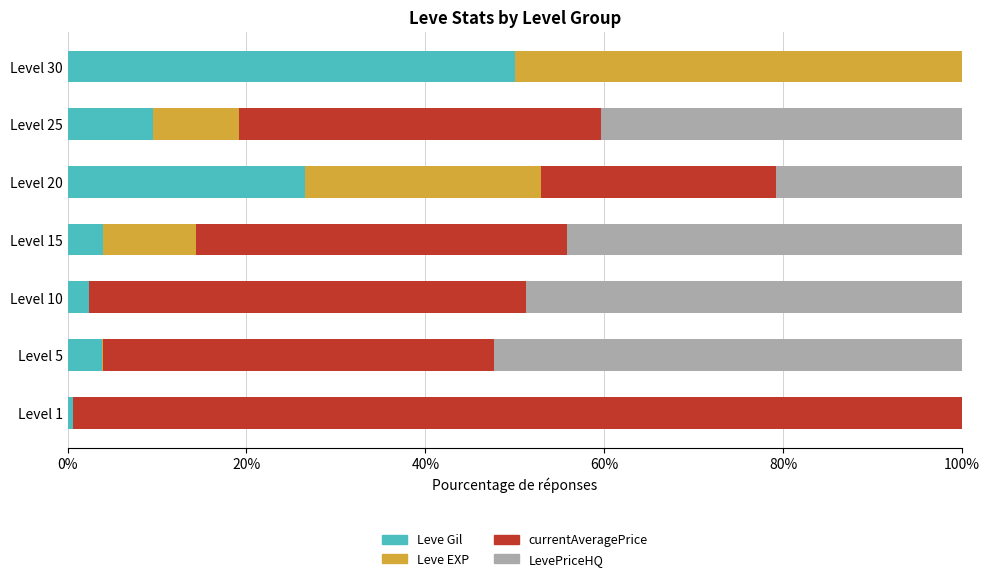

What is the highest value of the Leve Gil series?

50.0